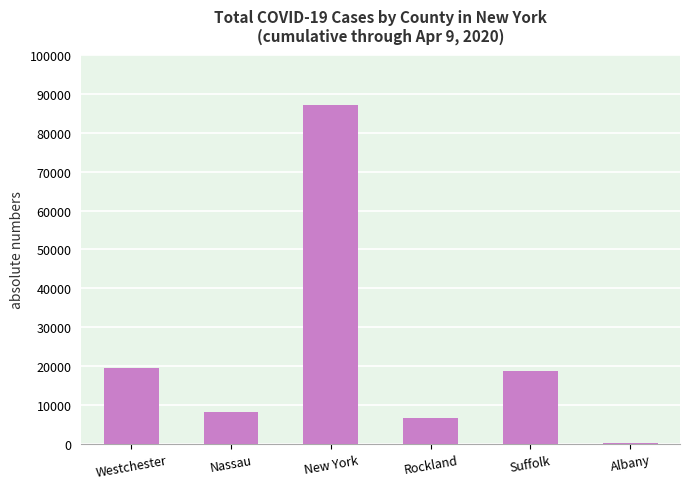

Approximately how many times larger is the value at Suffolk compared to Nassau?

2.3